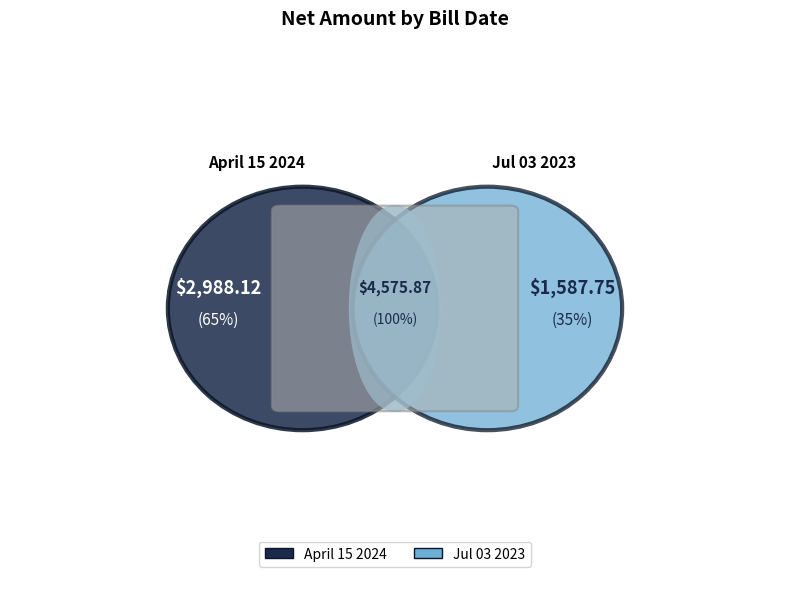

To the nearest percent, what is the combined percentage of Jul 03 2023 and April 15 2024?

100%